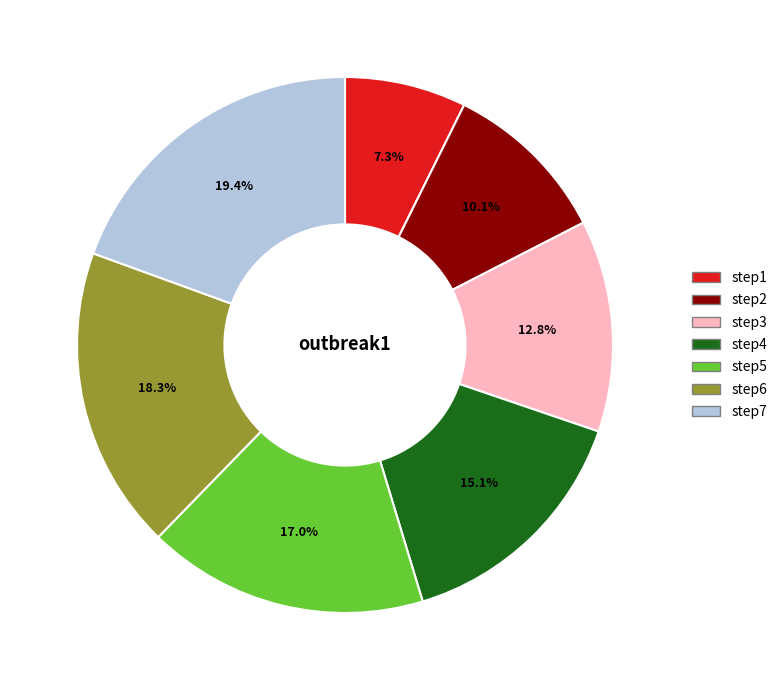

How many slices are in this pie chart?

7